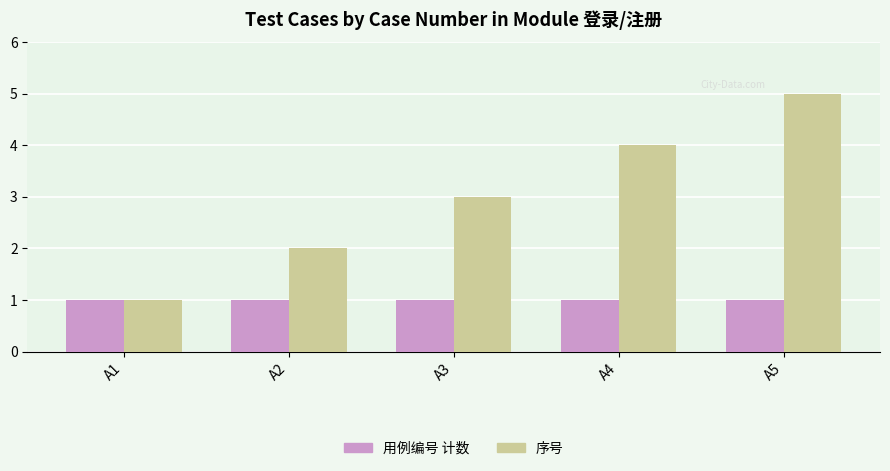

True or false: 序号 has a value of 1 at A1.

True